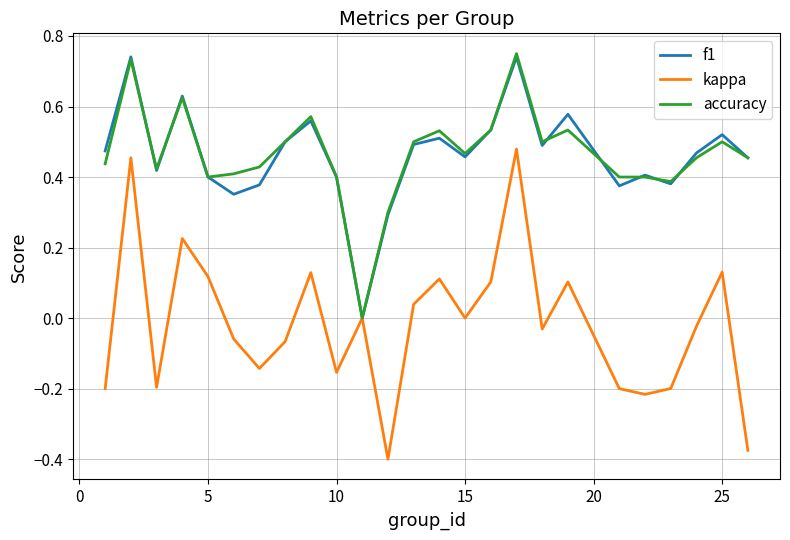

Does the chart have visible grid lines?

Yes